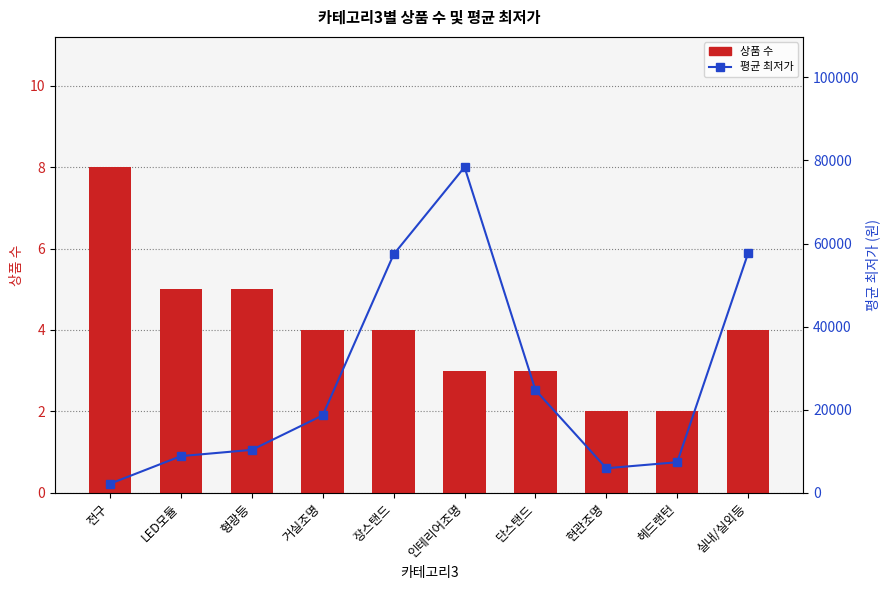

What are all the series names shown in the legend?

상품 수, 평균 최저가